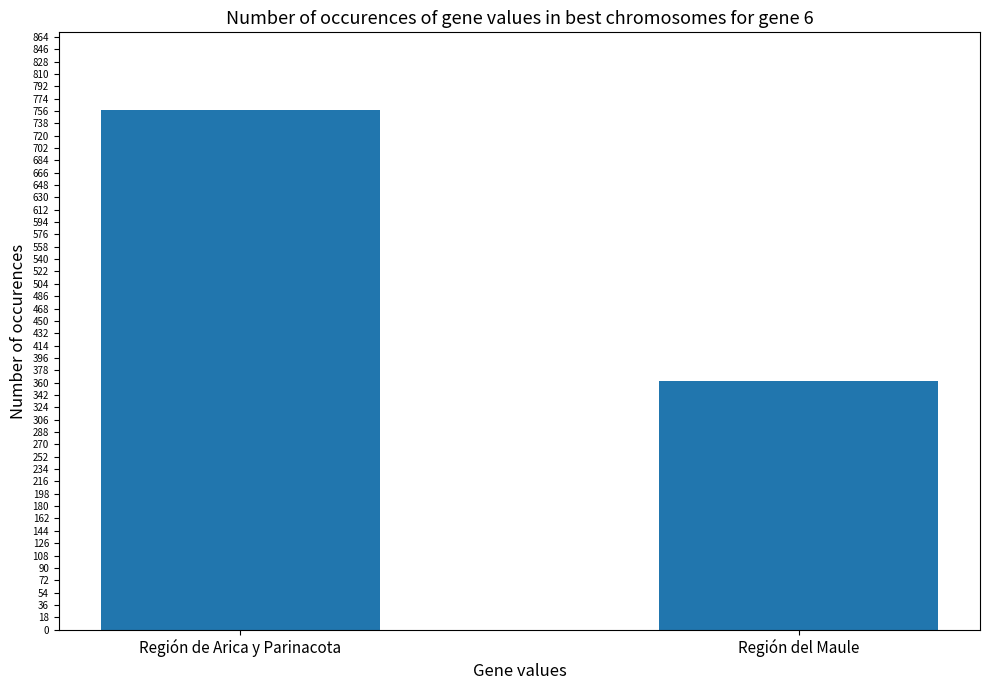

What is the average value?

560